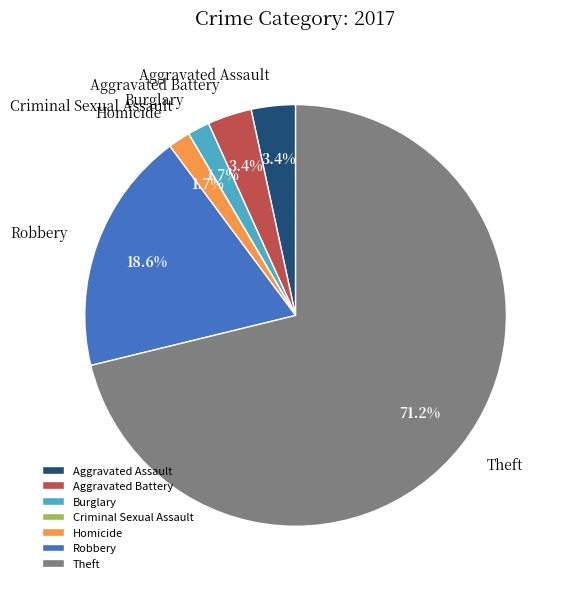

To the nearest percent, what portion does Burglary represent?

2%